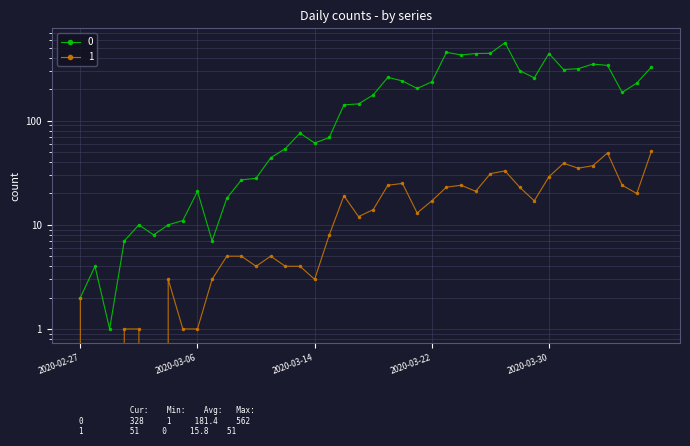

Which has a higher value, 2020-03-02 or 2020-03-17?

2020-03-17